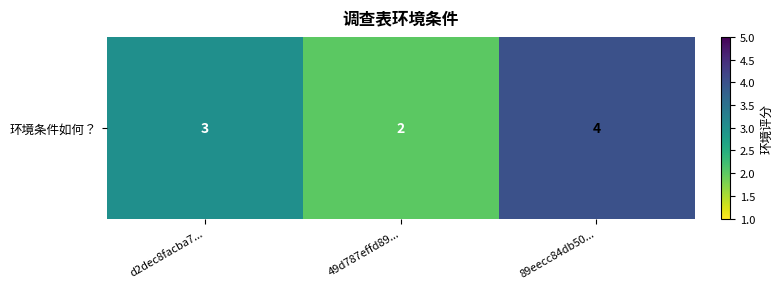

List the labels in order of value, smallest first.

49d787effd89..., d2dec8facba7..., 89eecc84db50...